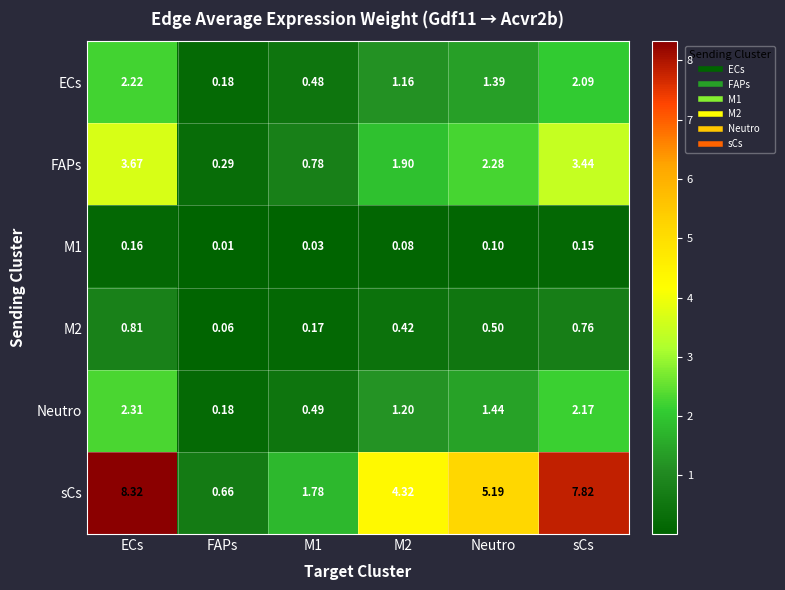

At which category does the chart reach its minimum across all series?

FAPs